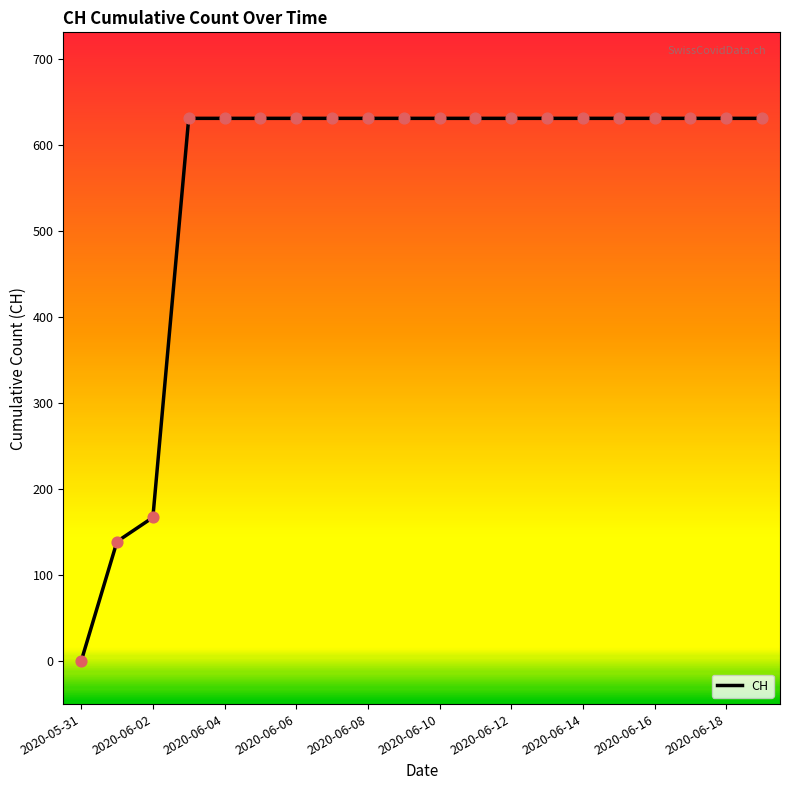

What is the difference between the maximum and minimum values?

631